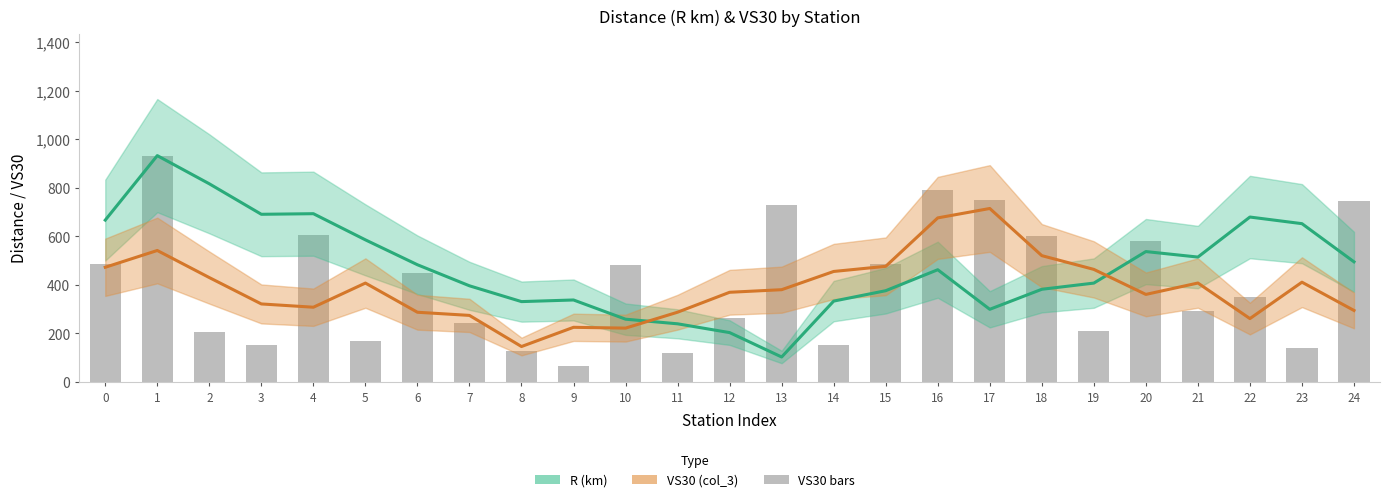

Is the value of R (km) at 5 greater than the value of VS30 (col_3) at 19?

Yes